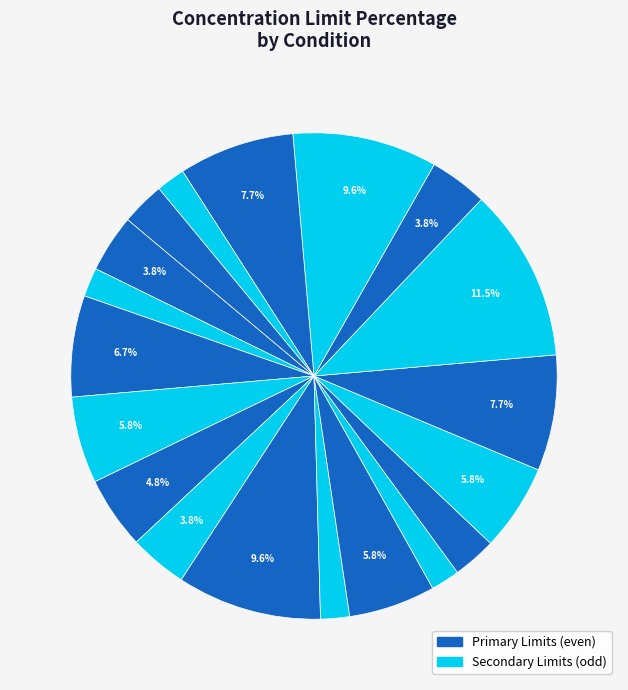

How many segments does this pie chart have?

19